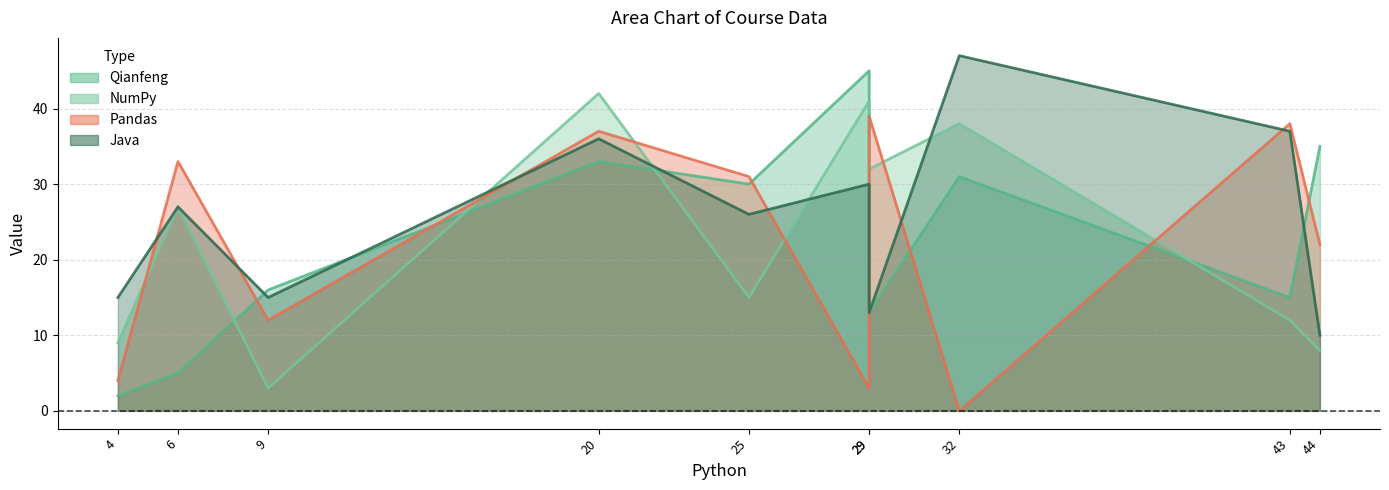

Does the chart display data point markers on the line(s)?

No